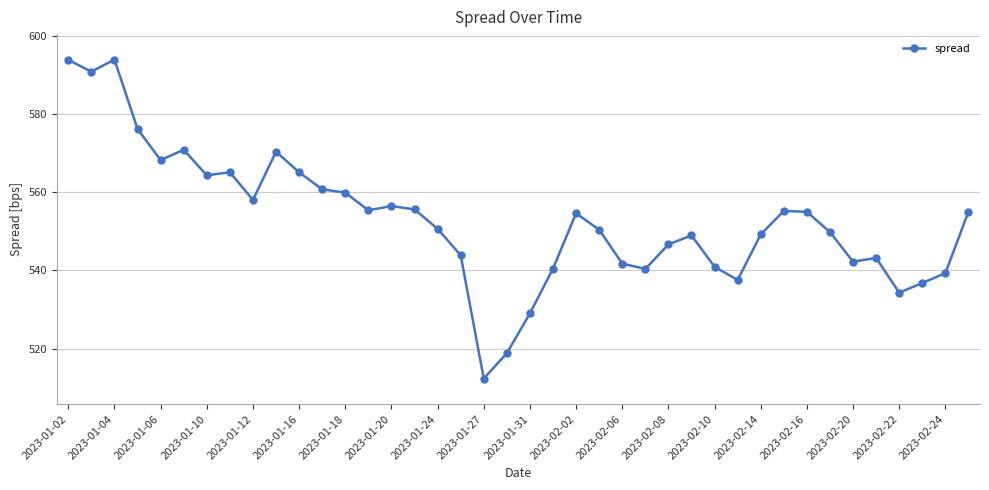

What is the value of the 25th point from the left?

541.8